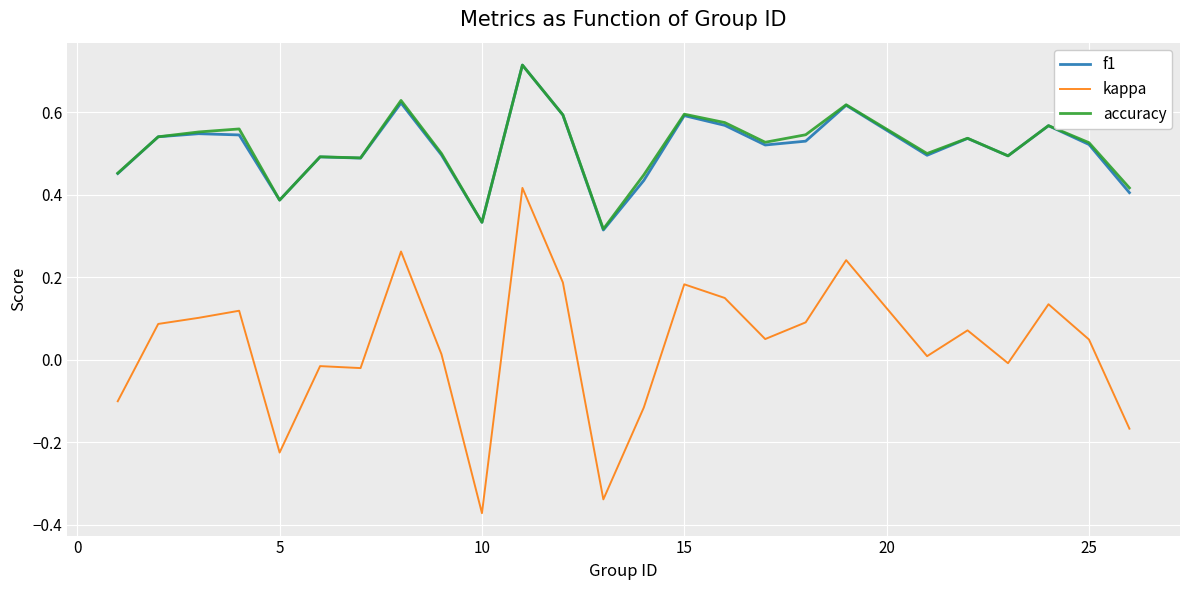

Which series has the largest range (max minus min)?

kappa